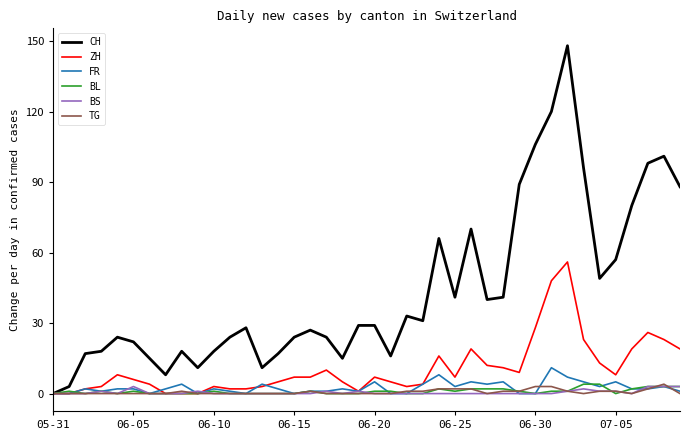

What is the greatest value displayed?

148